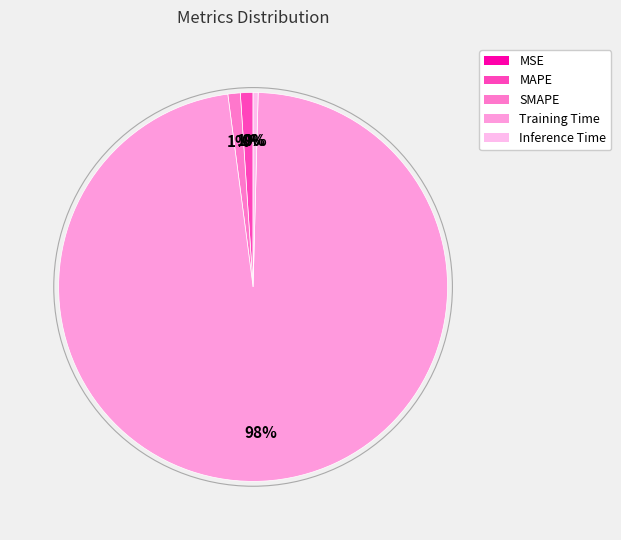

To the nearest percent, what portion does MAPE represent?

1%